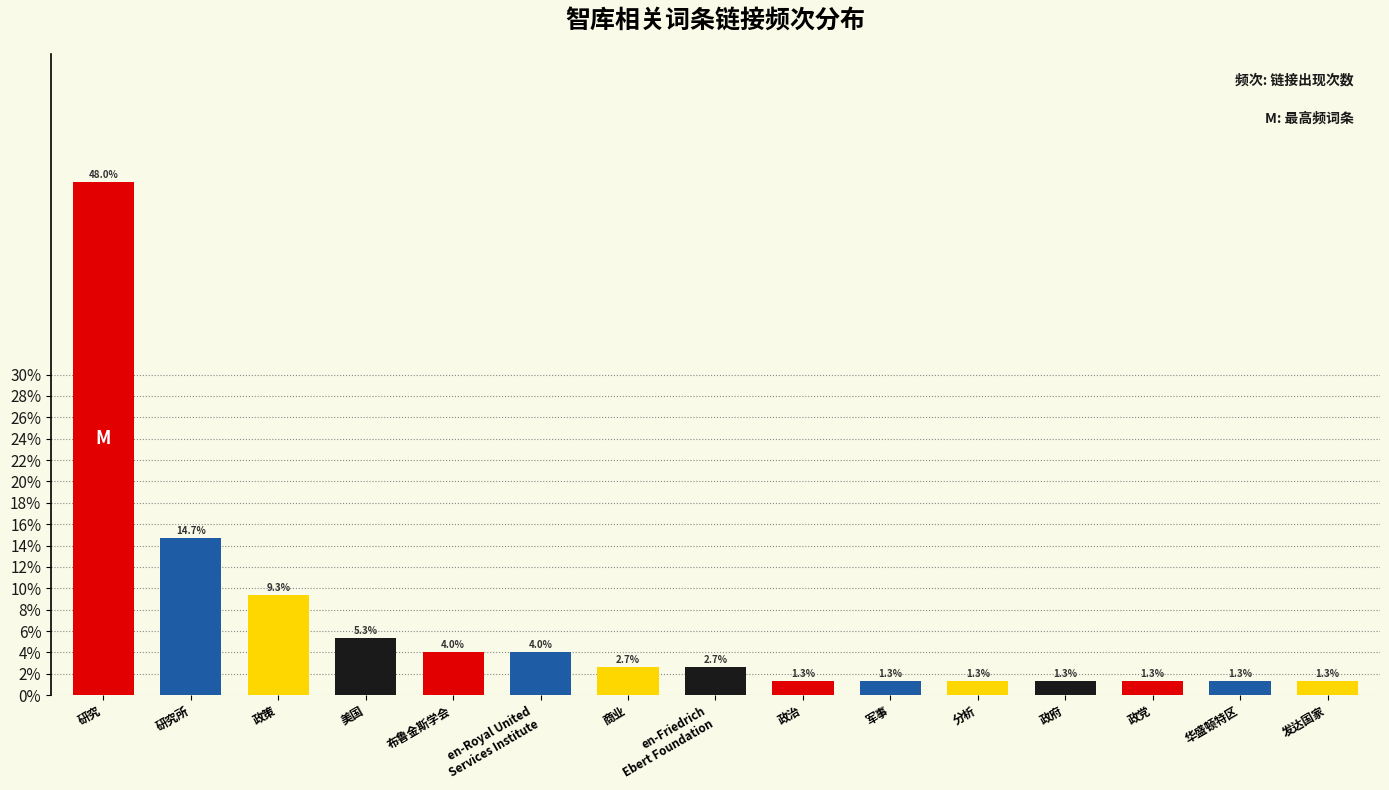

What is the value of the 11th bar from the left?

1.3